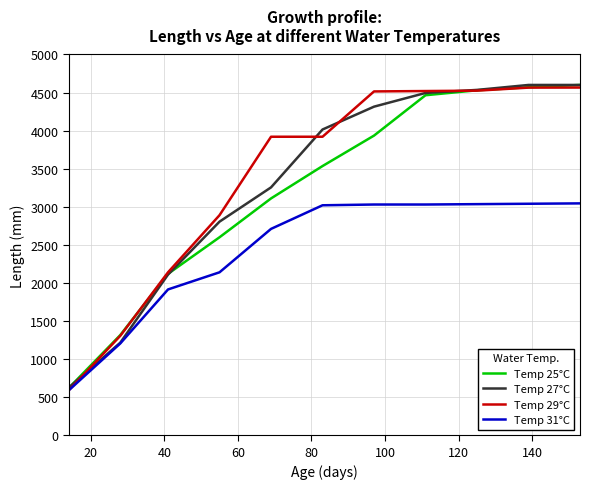

What is the difference between the second highest and second lowest values in the Temp 27°C series?

3385